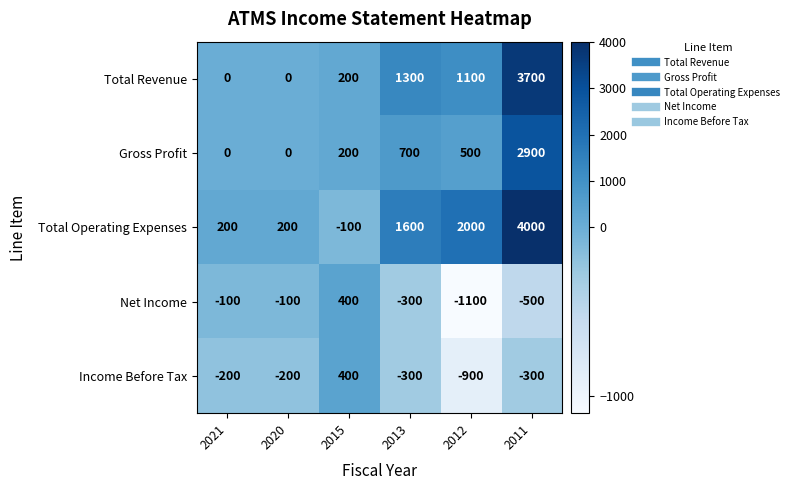

Between 2020 and 2013, which series saw the biggest shift?

Total Operating Expenses